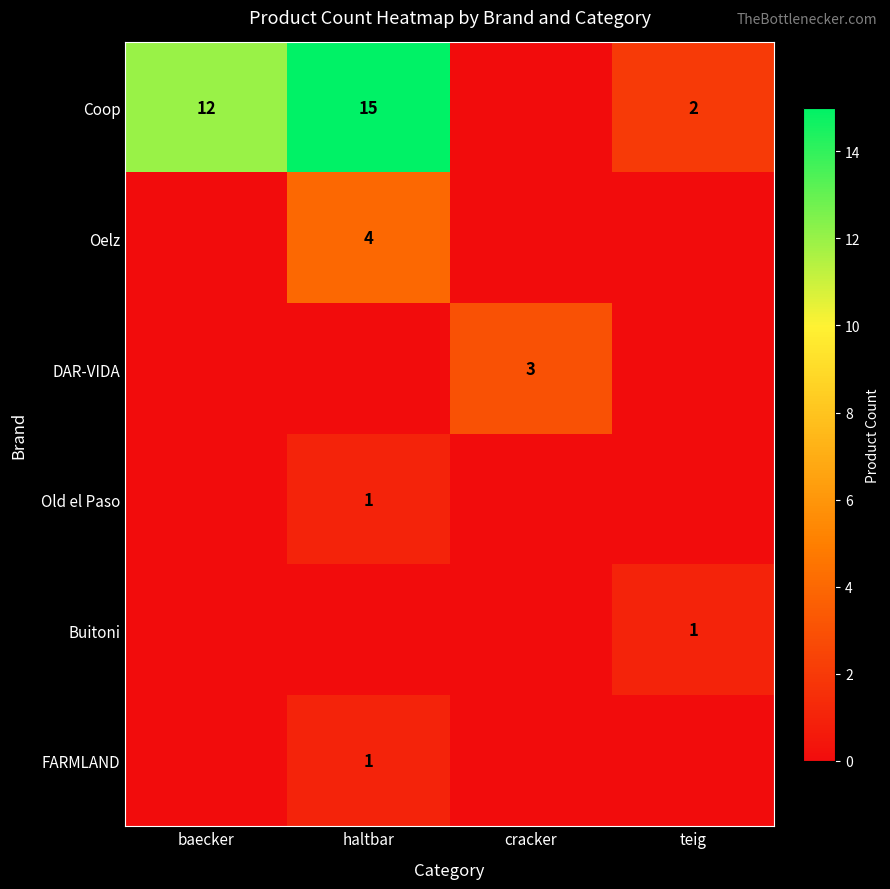

True or false: FARMLAND has a value of 2 at haltbar.

False